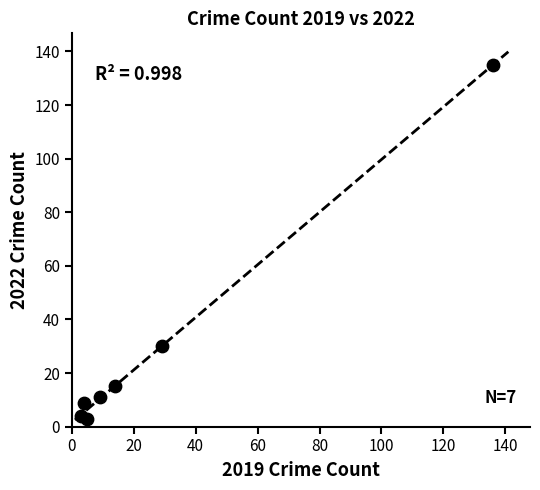

What is the range of X values (max minus min)?

133